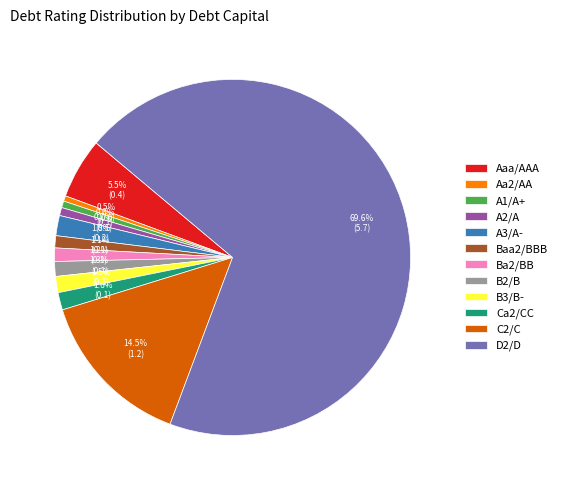

Does D2/D account for over 50% of the chart?

Yes